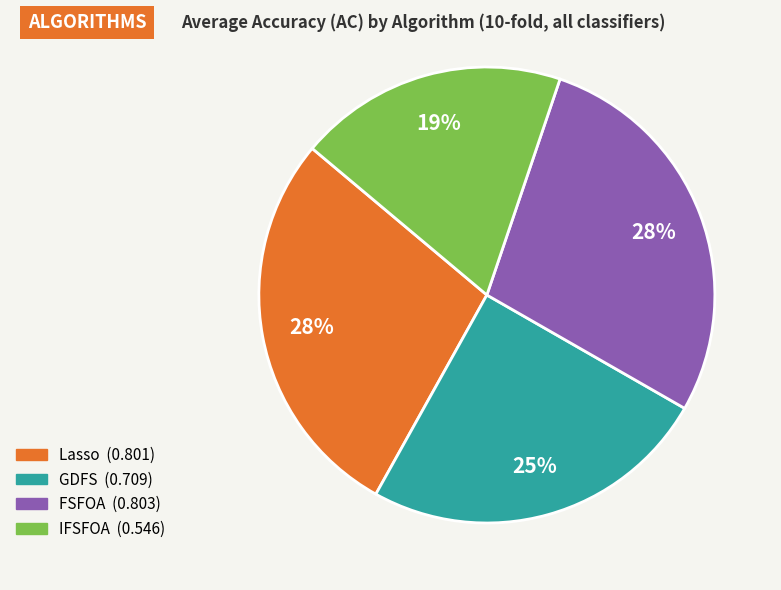

To the nearest percent, what is the average slice percentage?

25%